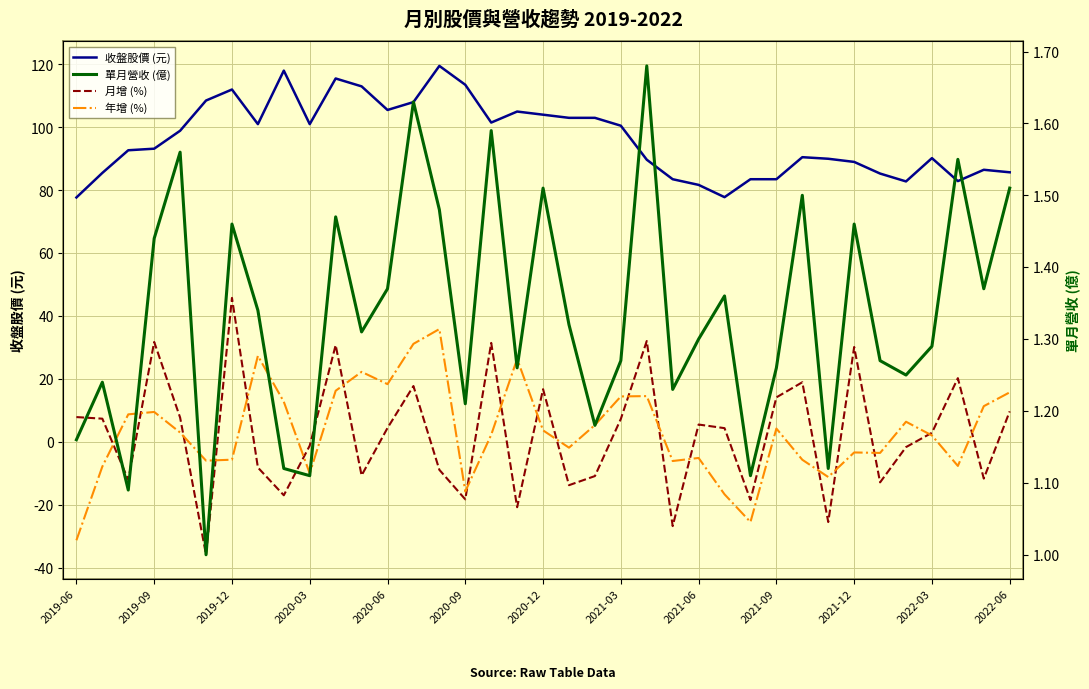

What are all the series names shown in the legend?

收盤股價 (元), 月增 (%), 年增 (%), 單月營收 (億)